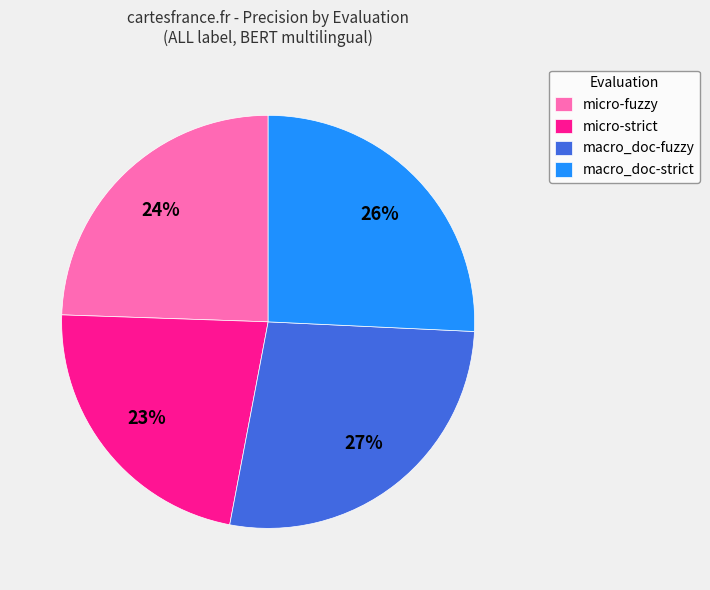

To the nearest percent, what is the average slice percentage?

25%